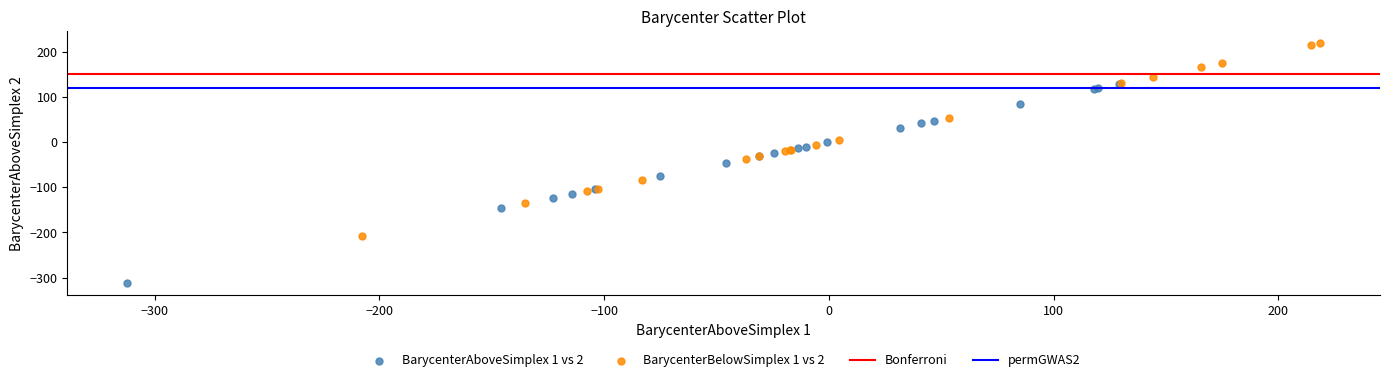

Which series has the largest Y range (max minus min)?

BarycenterAboveSimplex 1 vs 2